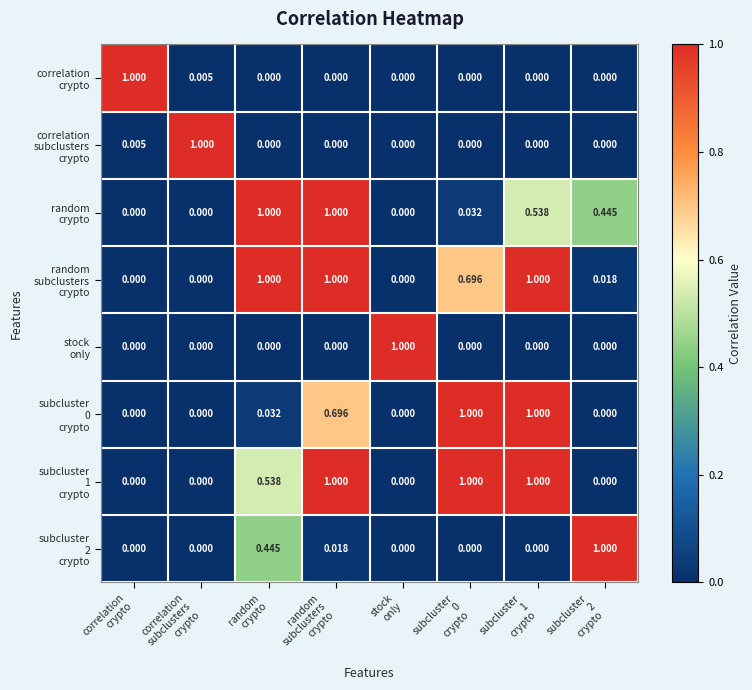

What is the maximum value shown in the chart?

1.0